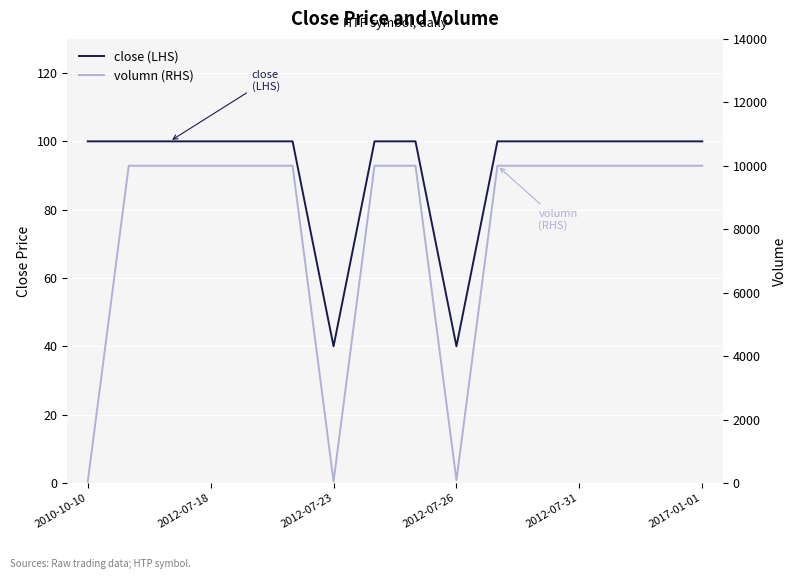

At which category does close (LHS) reach its first local valley?

2012-07-23